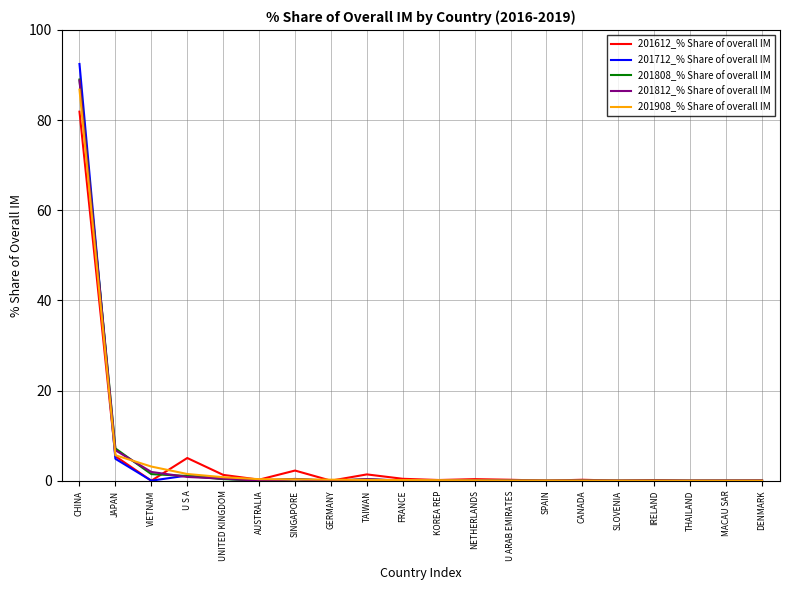

Which category has the highest value in the 201612_% Share of overall IM series?

CHINA